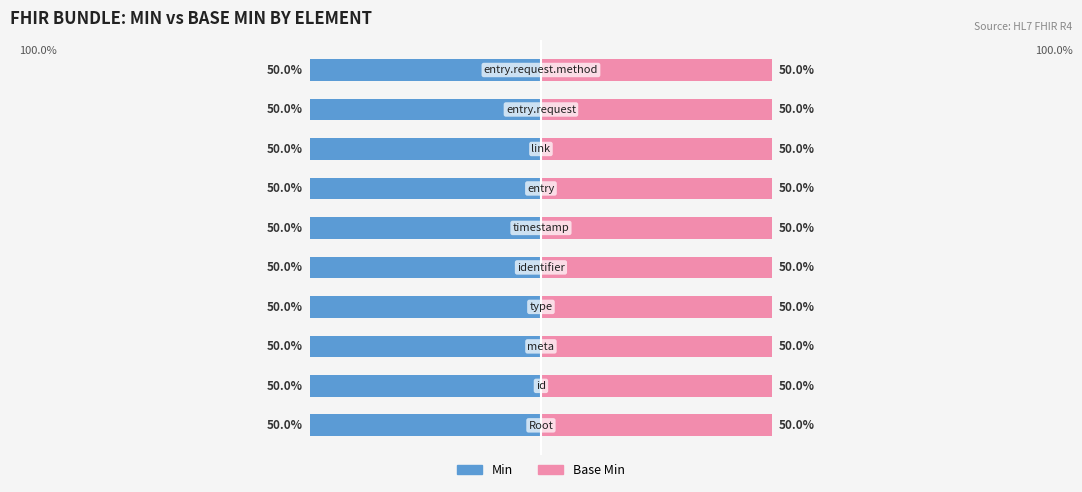

Does the chart contain any negative values?

No